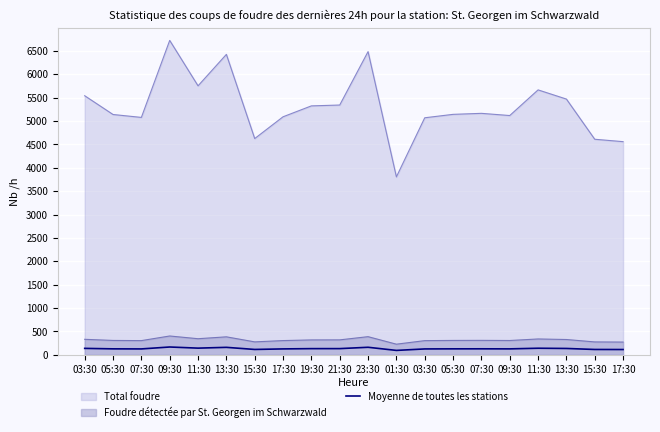

True or false: the data shows 114.0 at 17:30.

True